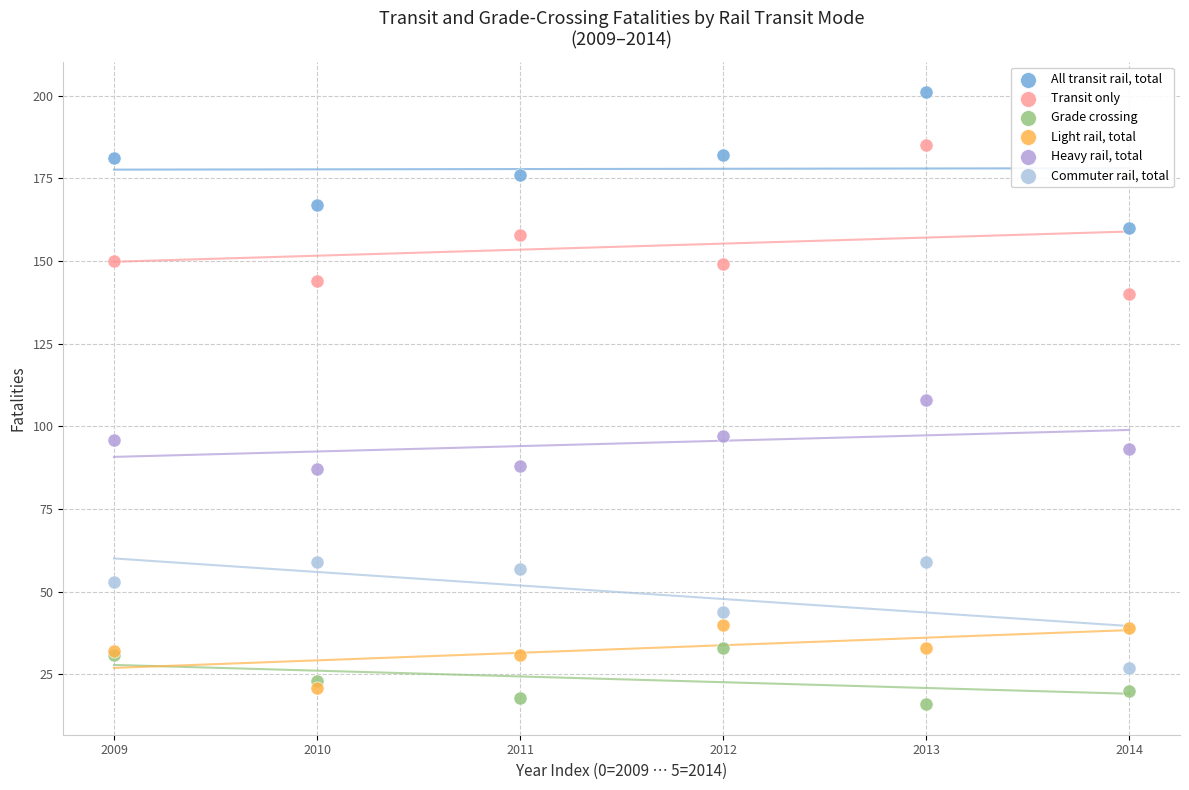

What are all the series names shown in the legend?

All transit rail, total, Transit only, Grade crossing, Light rail, total, Heavy rail, total, Commuter rail, total